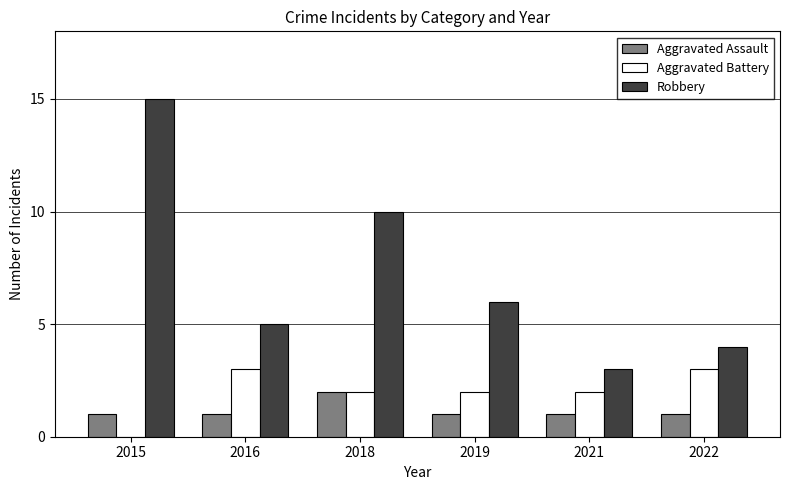

The Robbery series shows 10 at 2019. True or false?

False